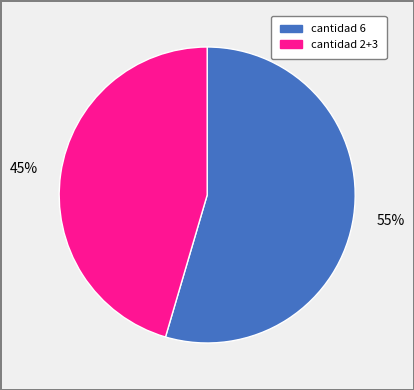

To the nearest percent, what is the average slice percentage?

50%